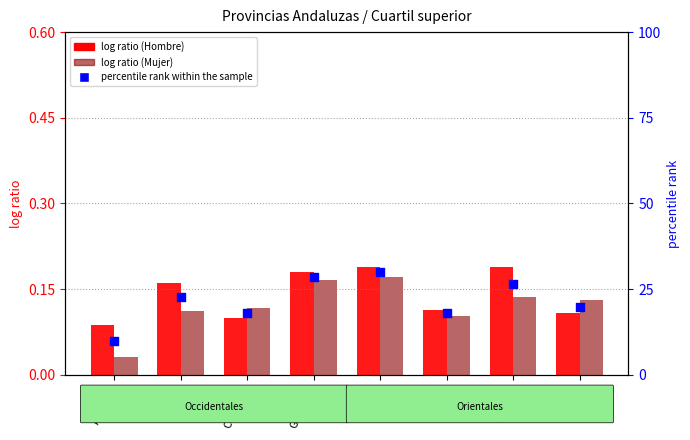

At which category is the sum across all series the highest?

Huelva